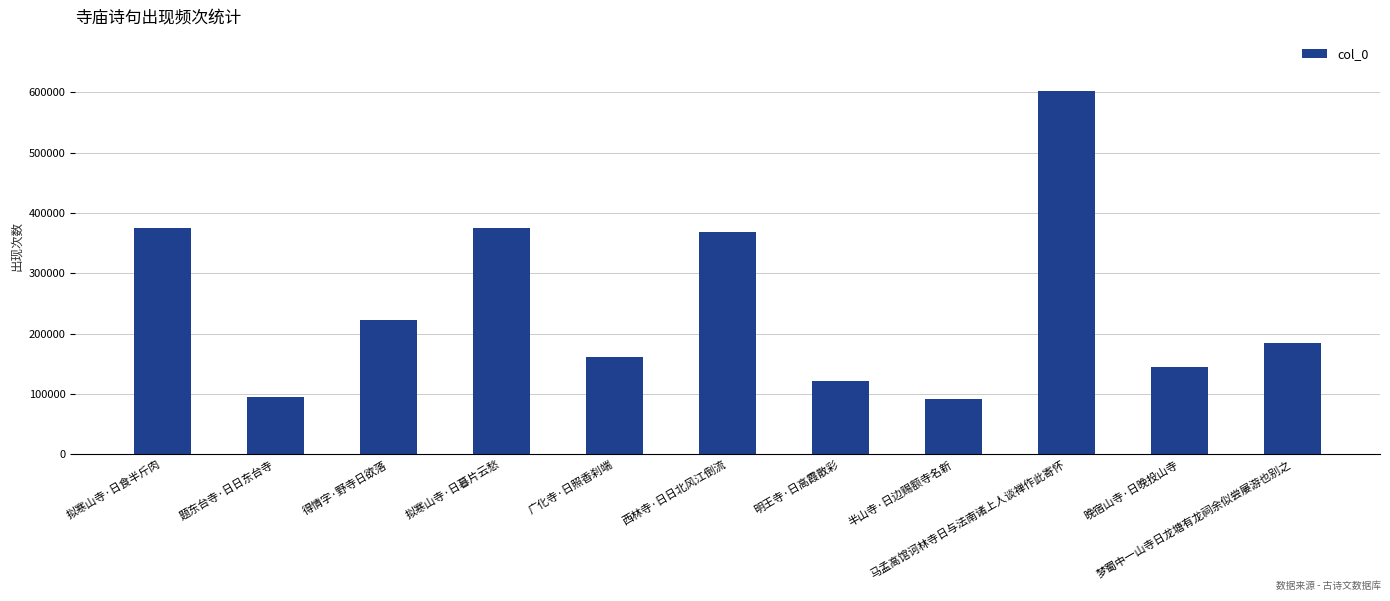

What is the minimum value shown in the chart?

91668